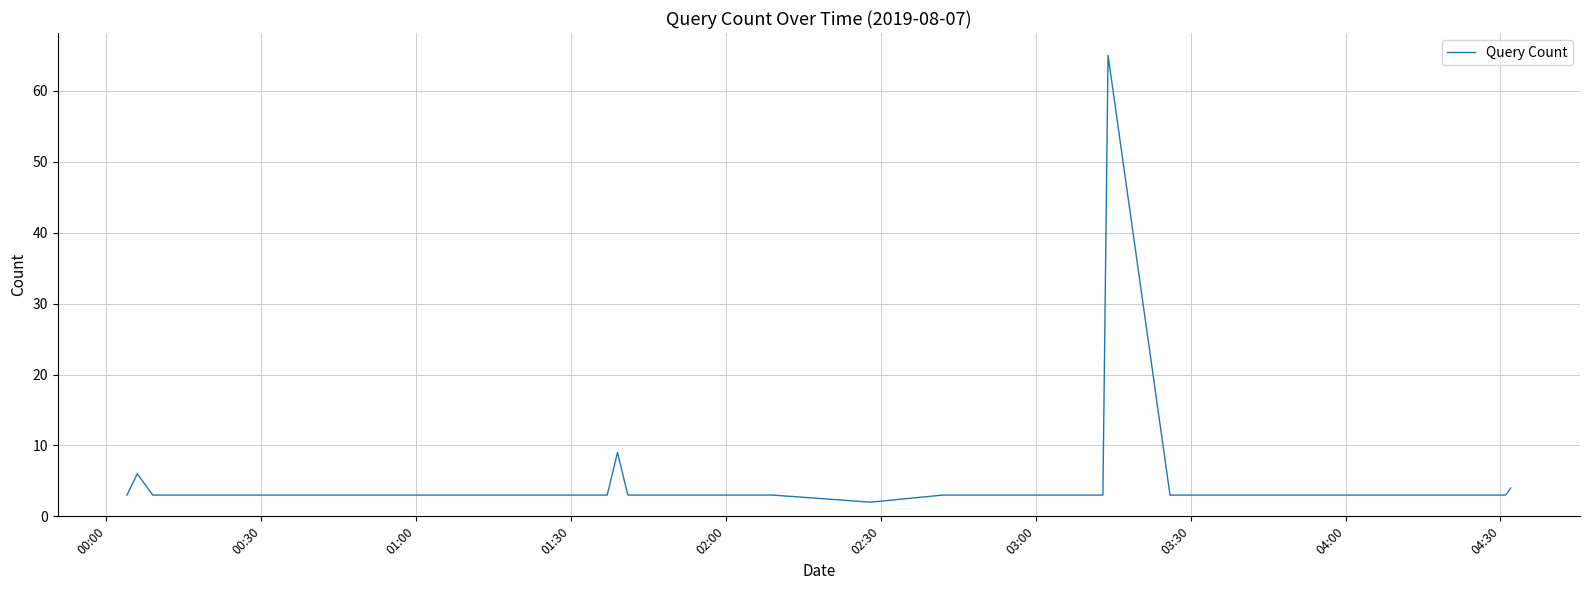

What is the greatest value displayed?

65